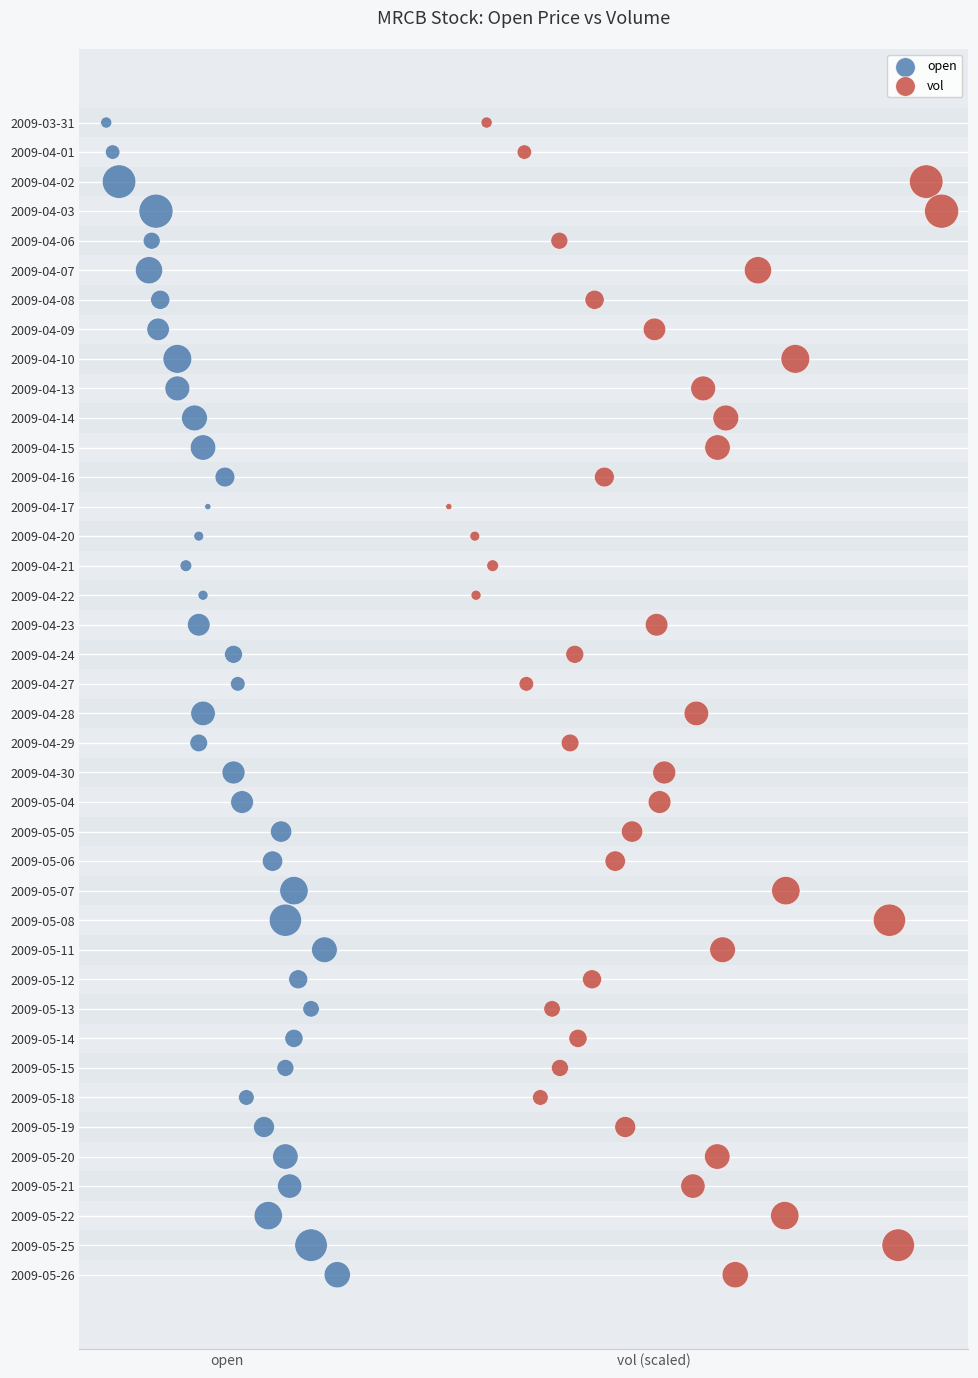

What are all the series names shown in the legend?

open, vol